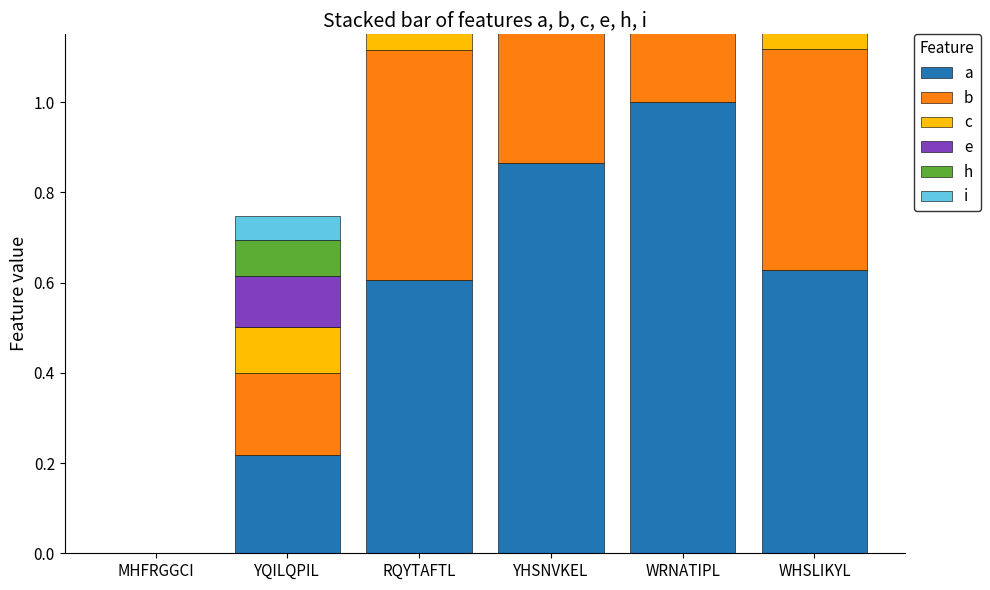

What is the spread (max minus min) of values at WHSLIKYL?

0.2